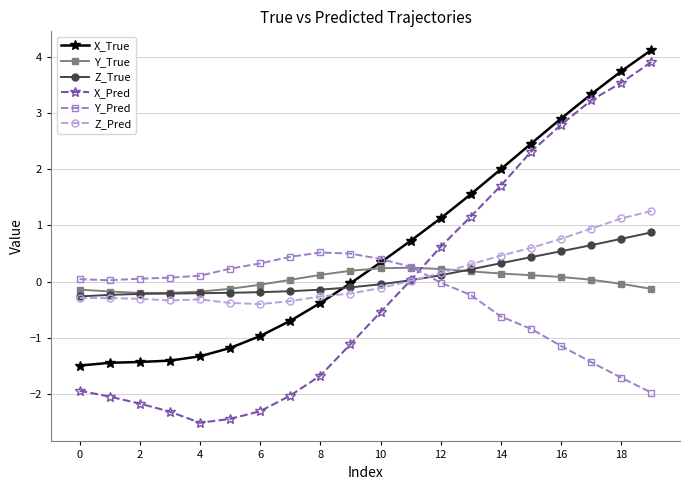

Which series has the largest total across all categories?

X_True